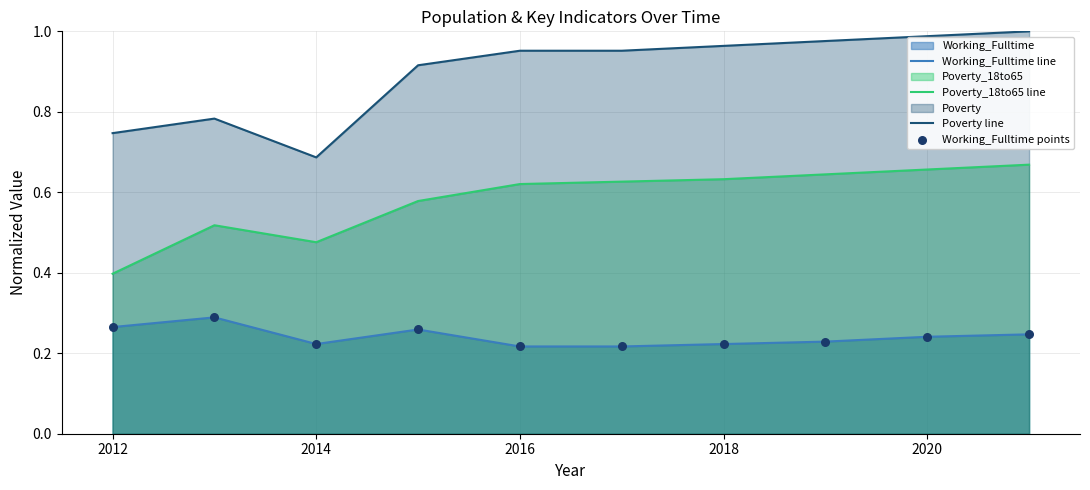

Which series has the largest total across all categories?

Poverty line